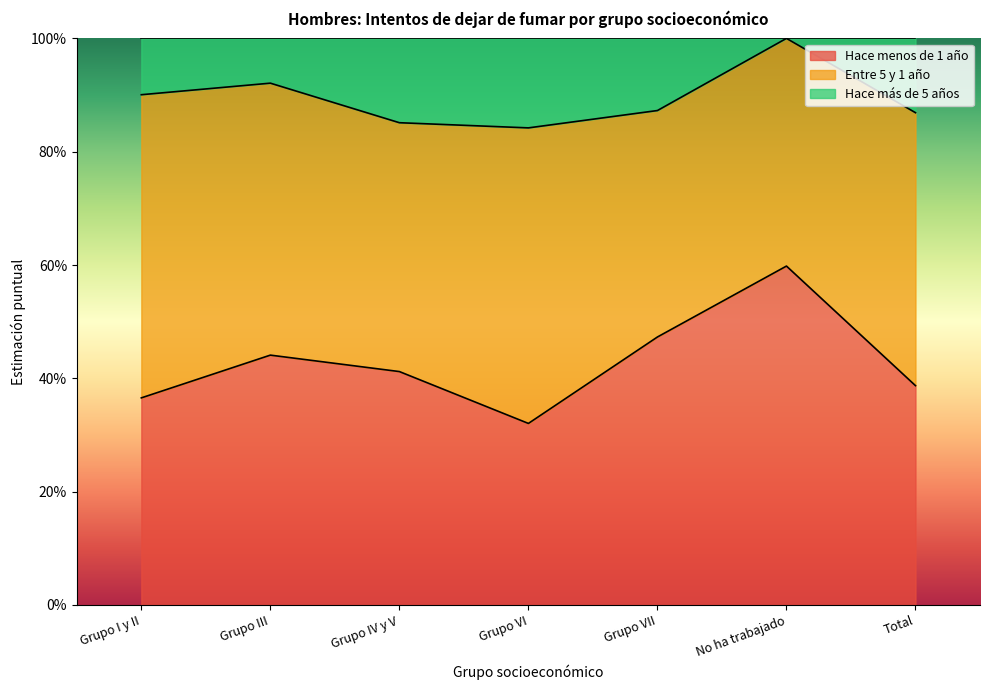

What is the value of the Hace menos de 1 año point at the 5th from the left?

0.5